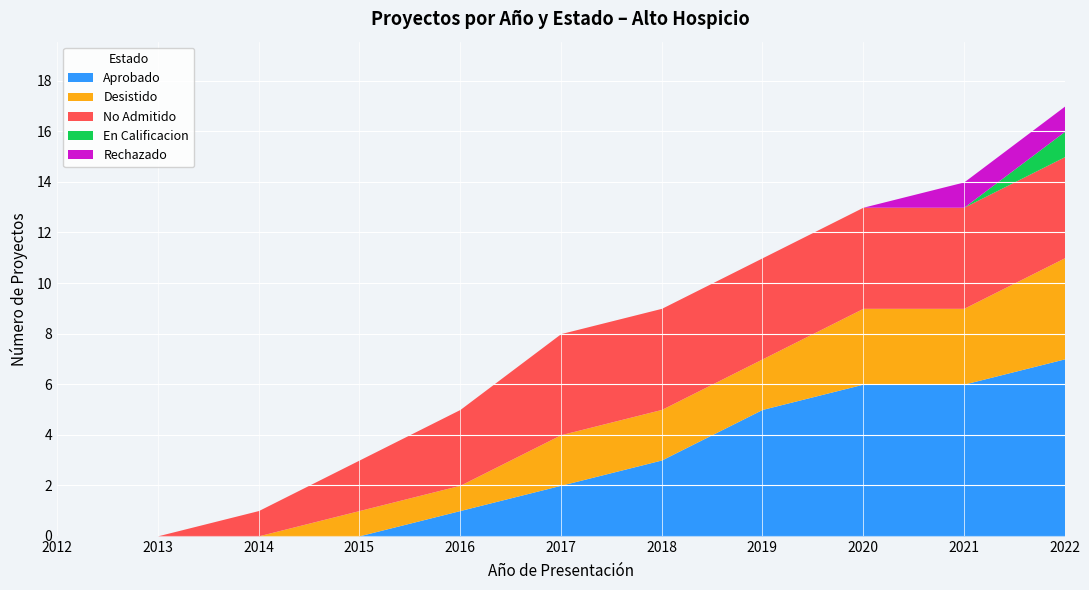

Count the Aprobado values in the range 0 to 6.

10